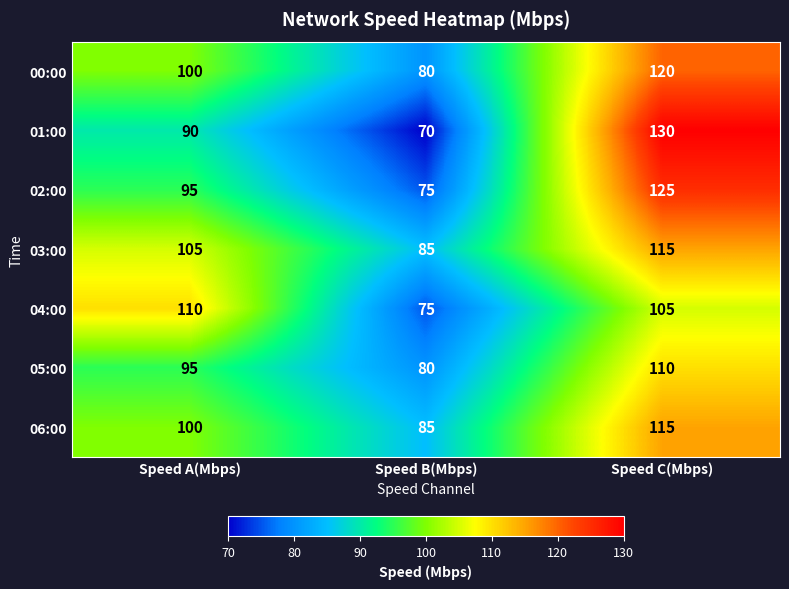

At which category is the sum across all series the highest?

Speed C(Mbps)